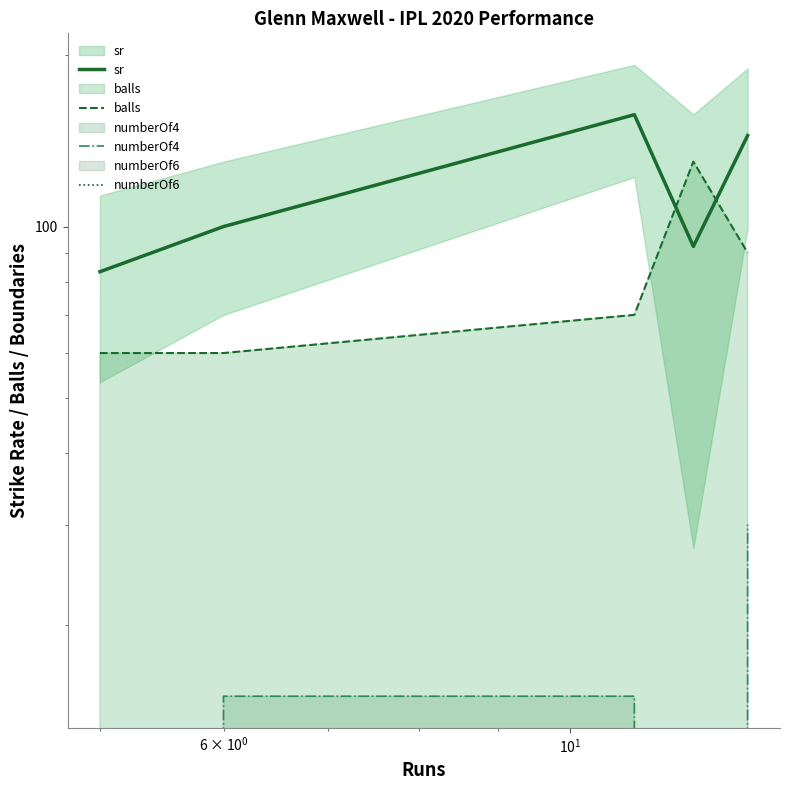

The sr series shows 132.9 at $\mathdefault{10^{-1}}$. True or false?

False